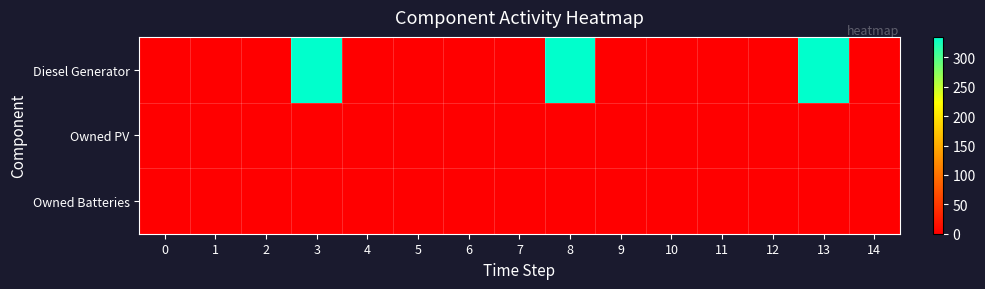

At which category is the sum across all series the highest?

3